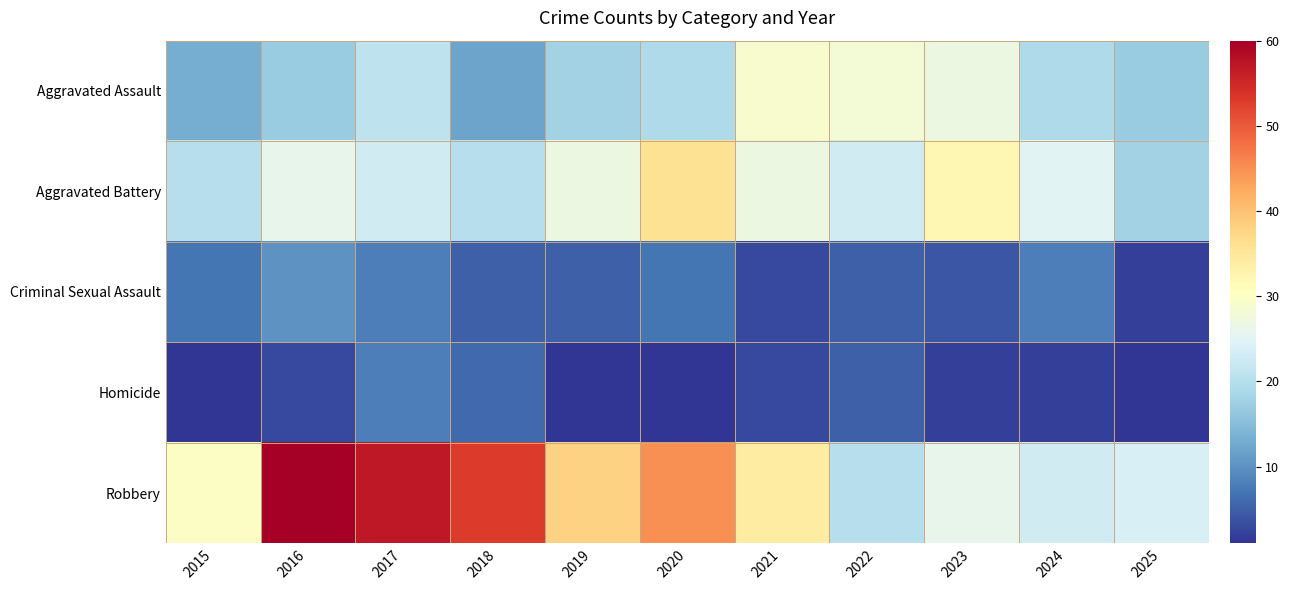

At which category is the sum across all series the highest?

2017